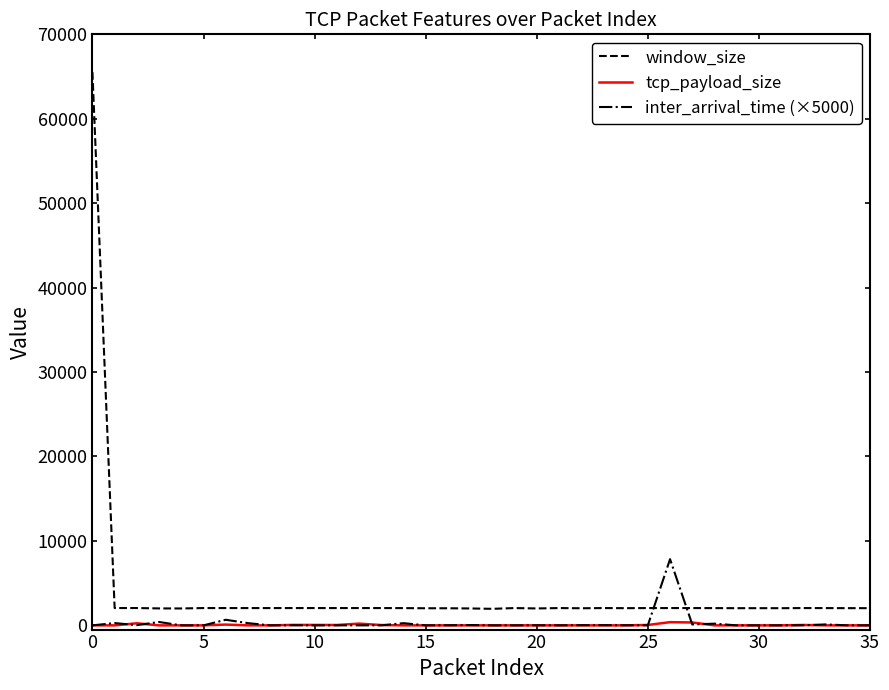

How many lines are shown in the chart?

3